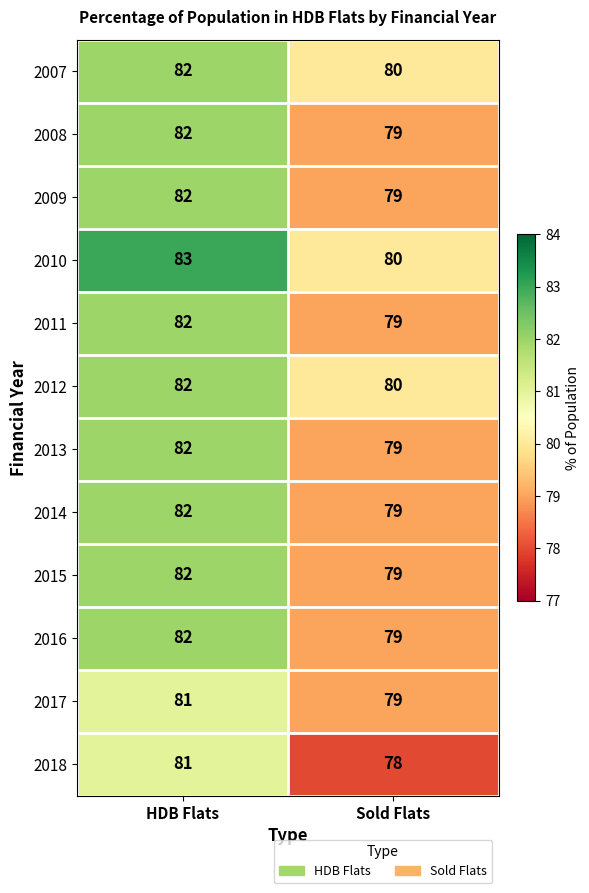

Reading left to right, transcribe all the data shown in this chart.

2007: HDB Flats=82	Sold Flats=80
2008: HDB Flats=82	Sold Flats=79
2009: HDB Flats=82	Sold Flats=79
2010: HDB Flats=83	Sold Flats=80
2011: HDB Flats=82	Sold Flats=79
2012: HDB Flats=82	Sold Flats=80
2013: HDB Flats=82	Sold Flats=79
2014: HDB Flats=82	Sold Flats=79
2015: HDB Flats=82	Sold Flats=79
2016: HDB Flats=82	Sold Flats=79
2017: HDB Flats=81	Sold Flats=79
2018: HDB Flats=81	Sold Flats=78